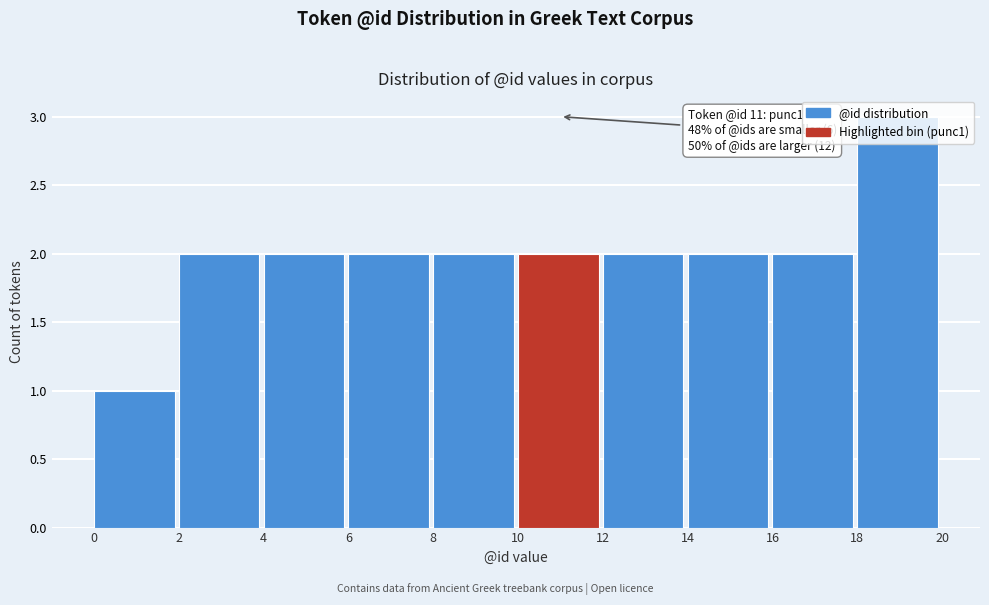

Over which range of the x-axis is the bar tallest?

18 to 20